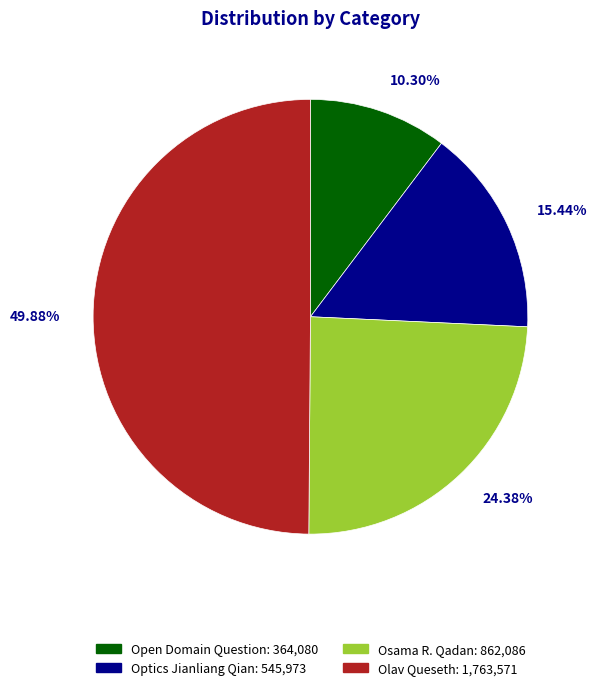

Does Open Domain Question represent more than half of the total?

No